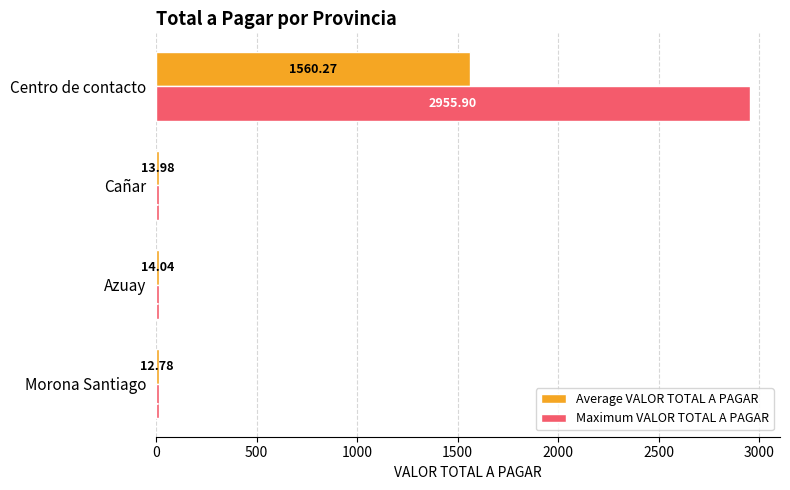

At which category is the sum across all series the highest?

Centro de contacto